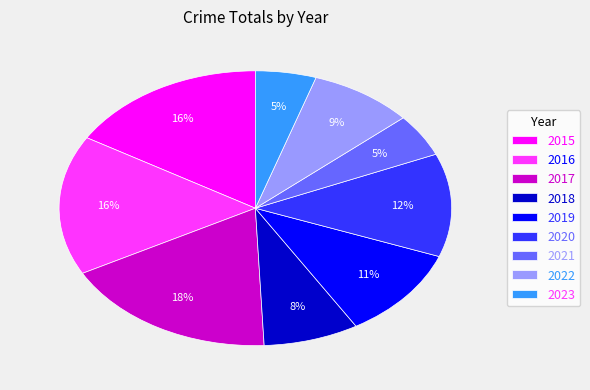

The 2022 slice represents 9% of the pie. True or false?

True